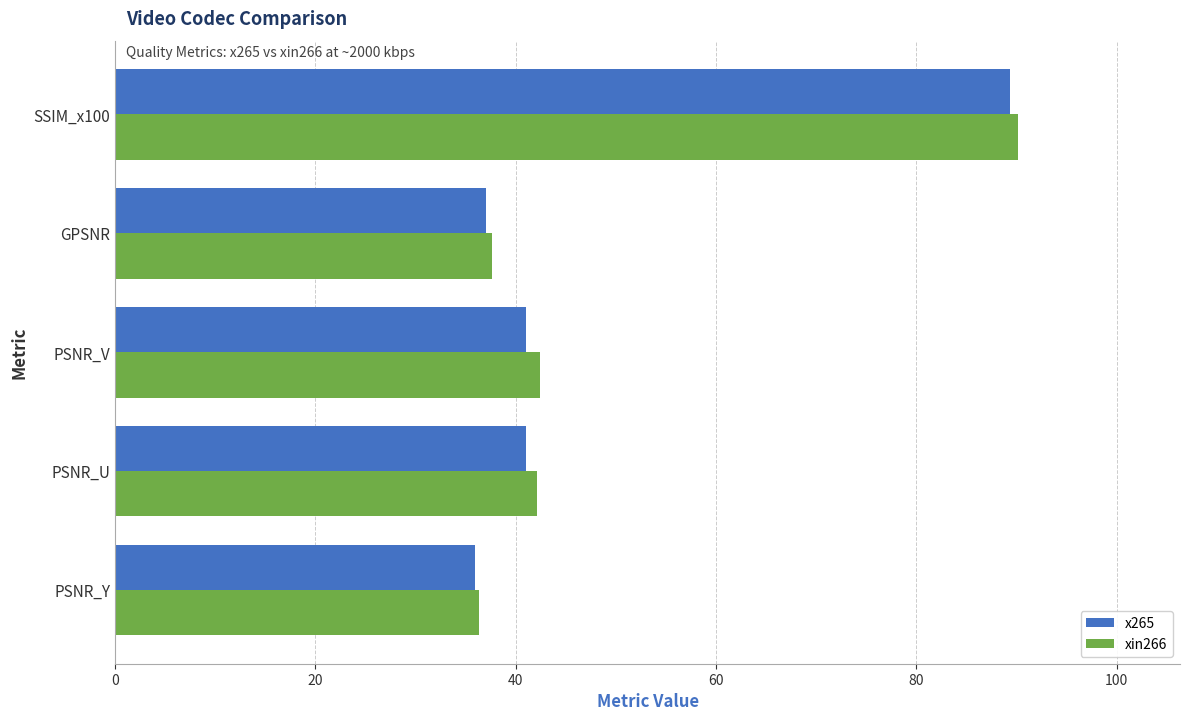

What is the smallest value displayed?

35.9